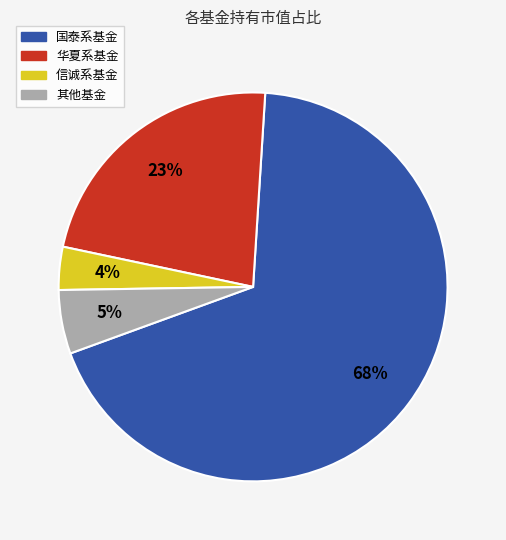

To the nearest percent, what is the average slice percentage?

25%